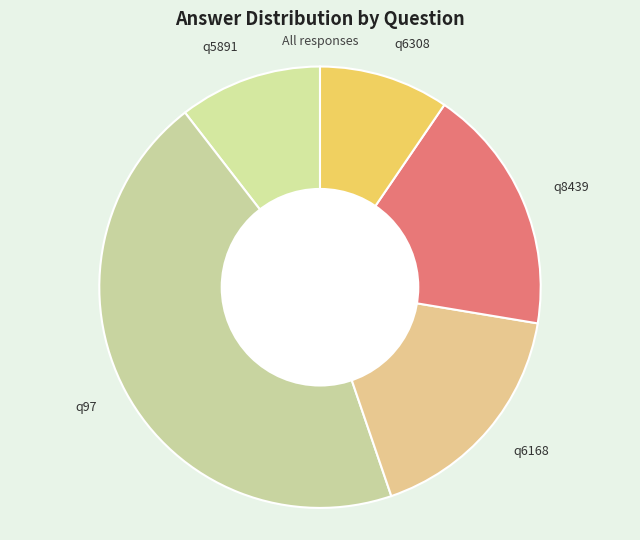

What is the ratio of the value at q97 to the value at q6168?

2.6